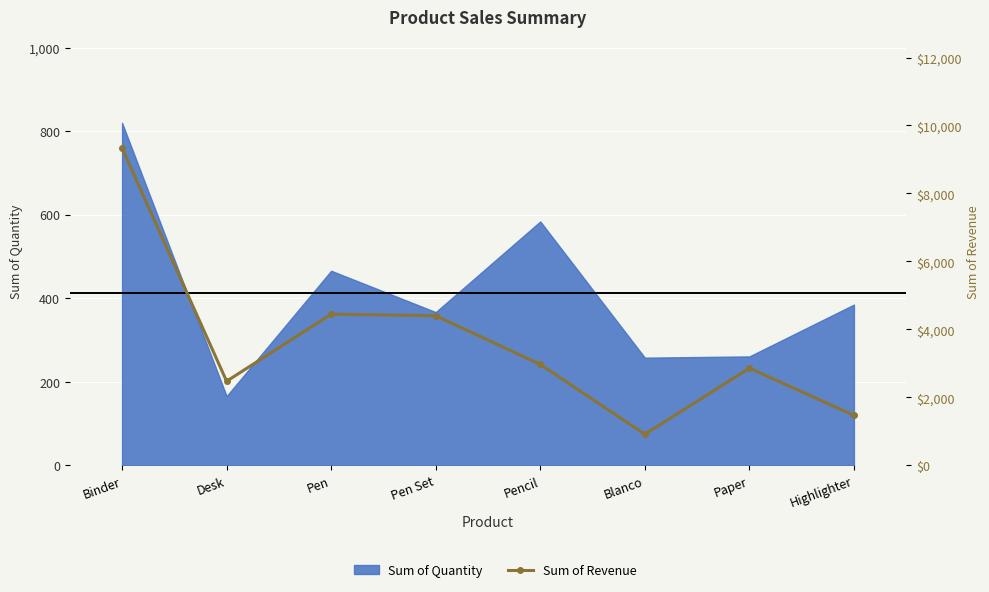

What is the value of the 2nd point from the left?

2478.4